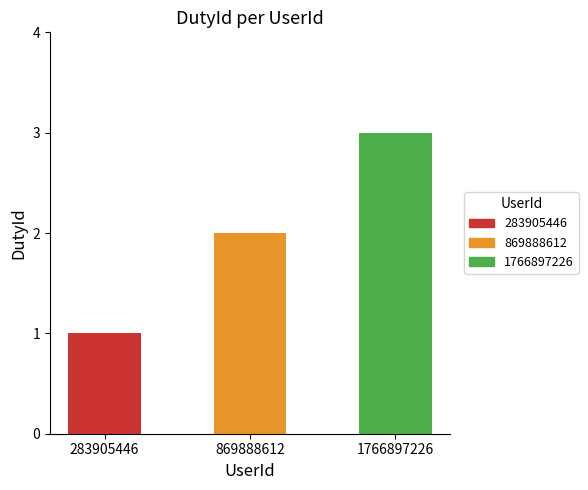

Reading left to right, list all the values displayed in this chart.

283905446=1	869888612=2	1766897226=3